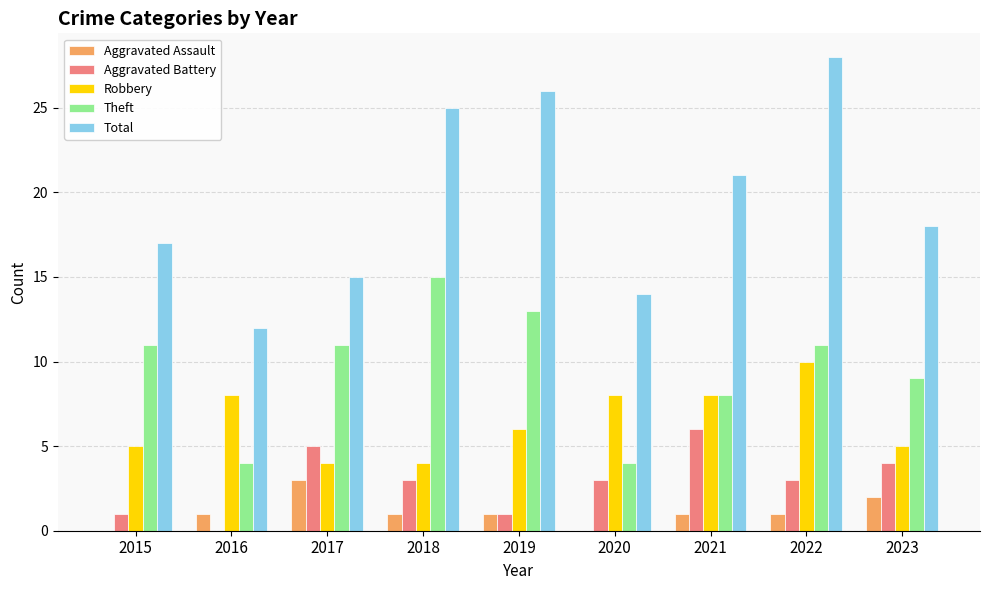

How many distinct data groups are displayed?

5